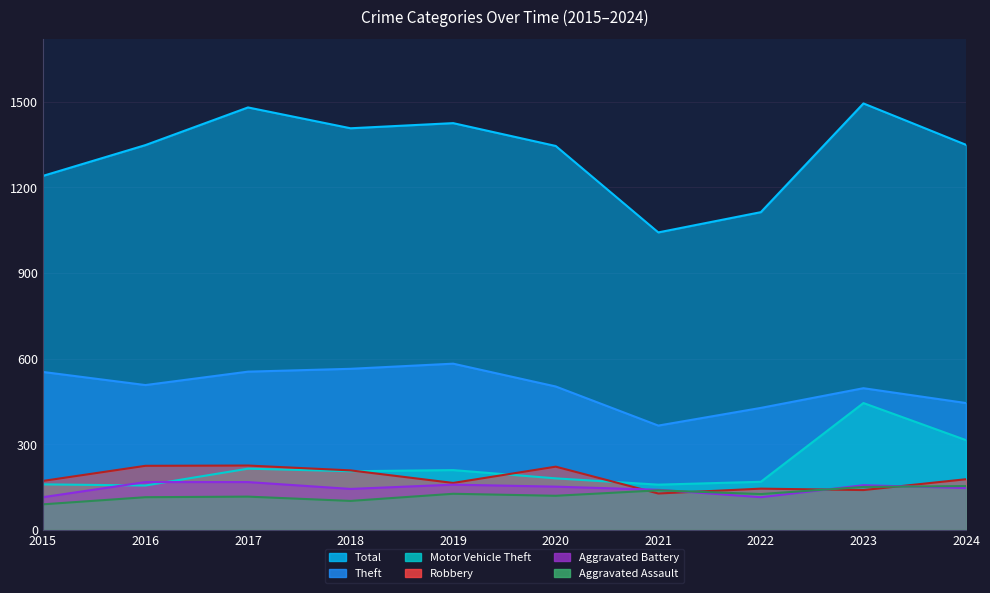

What are all the series names shown in the legend?

Aggravated Assault, Aggravated Battery, Robbery, Motor Vehicle Theft, Theft, Total